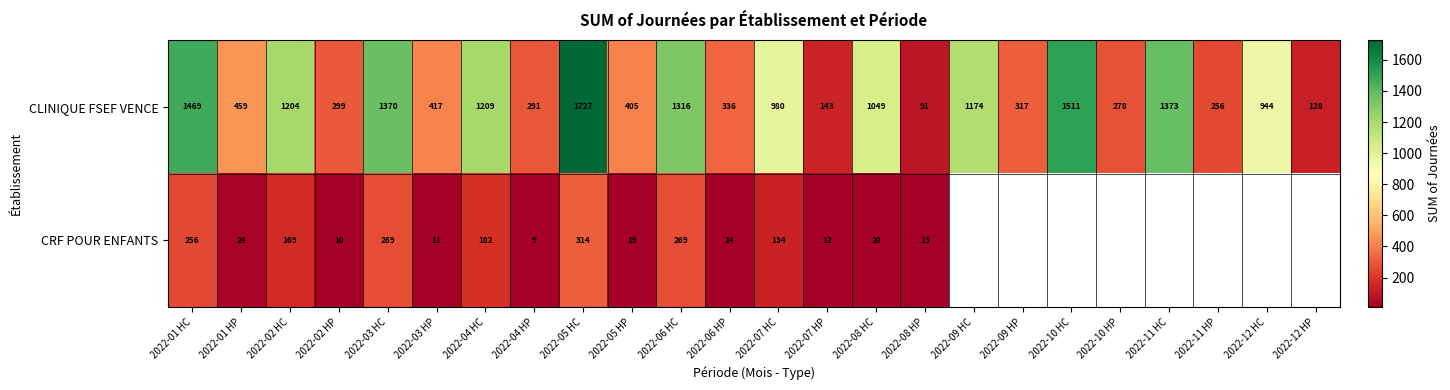

The value of CRF POUR ENFANTS at 2022-07 HP is 21. True or false?

False